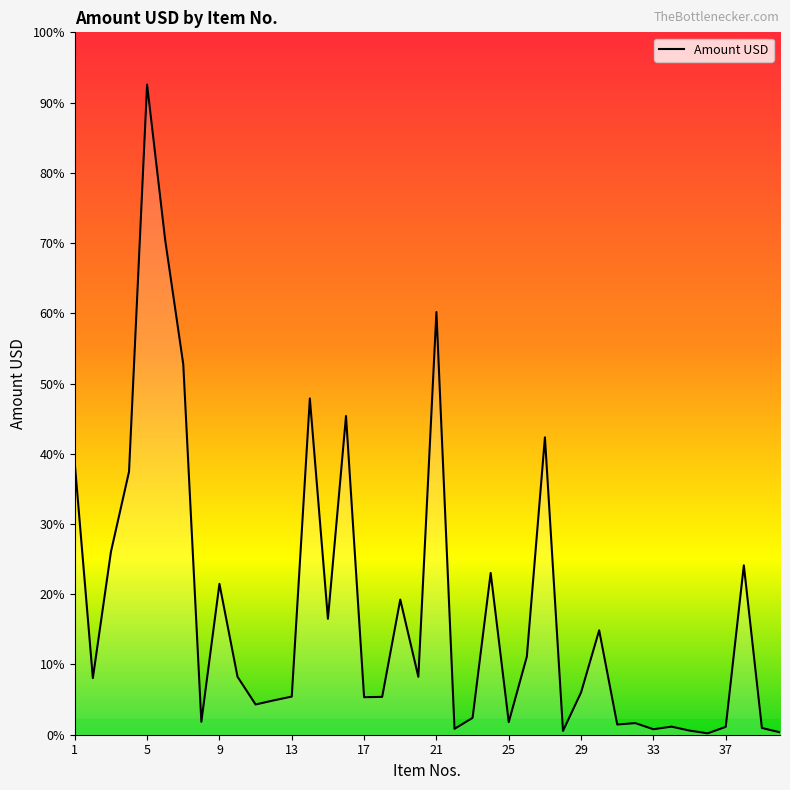

Does the chart have visible grid lines?

No